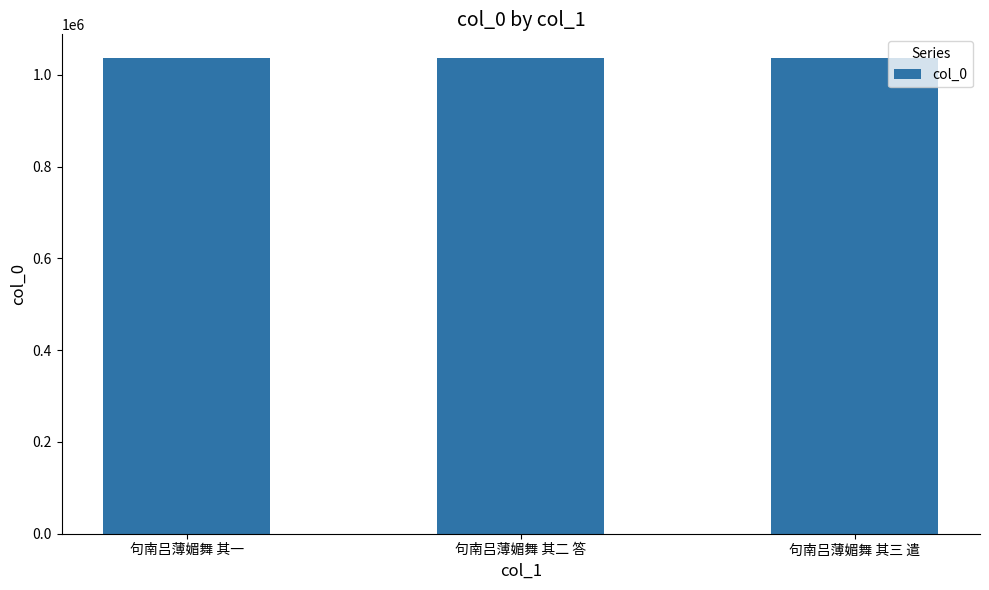

What is the average value?

1036450